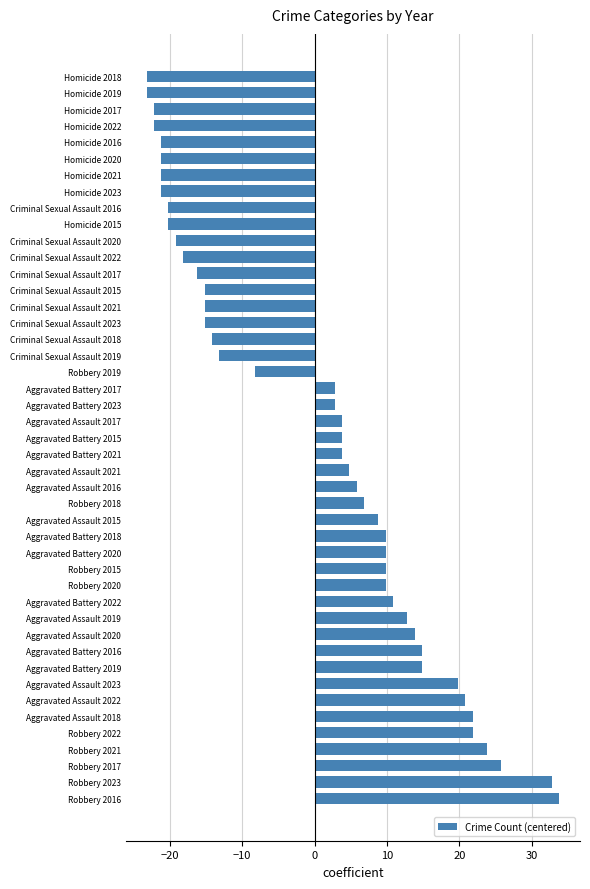

What value does the data have at Criminal Sexual Assault 2019?

-13.2